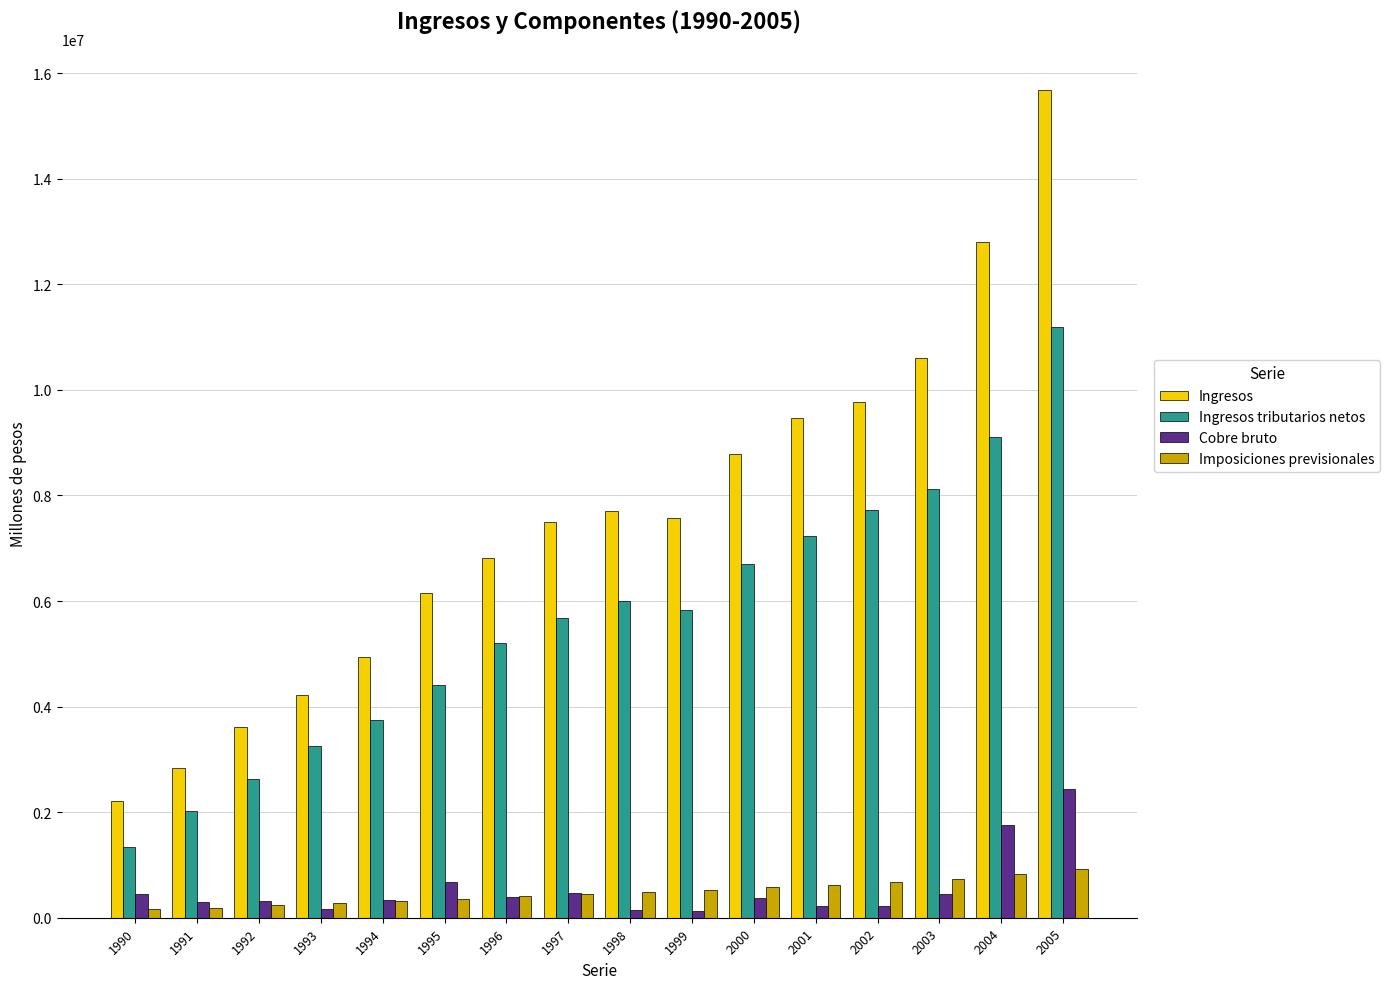

Is the value of Imposiciones previsionales at 1994 greater than the value of Ingresos tributarios netos at 2002?

No